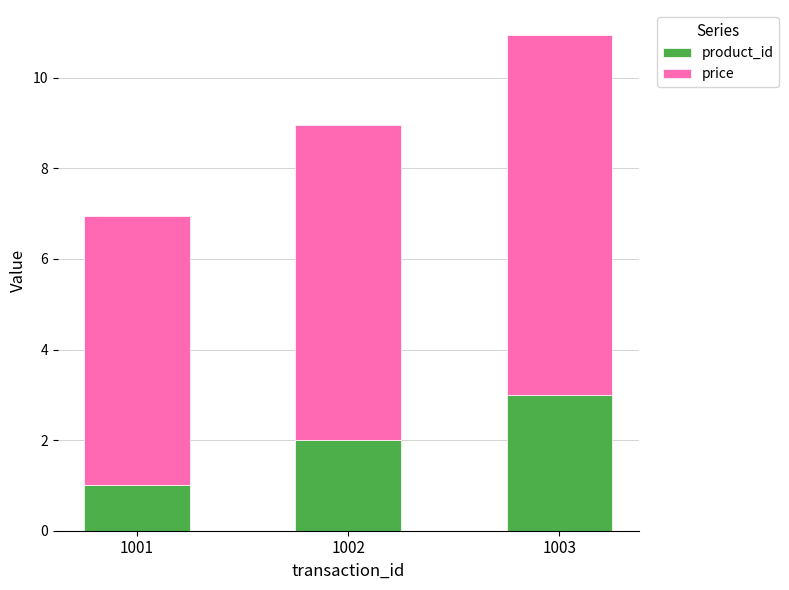

True or false: product_id has a value of 3.0 at 1003.

True